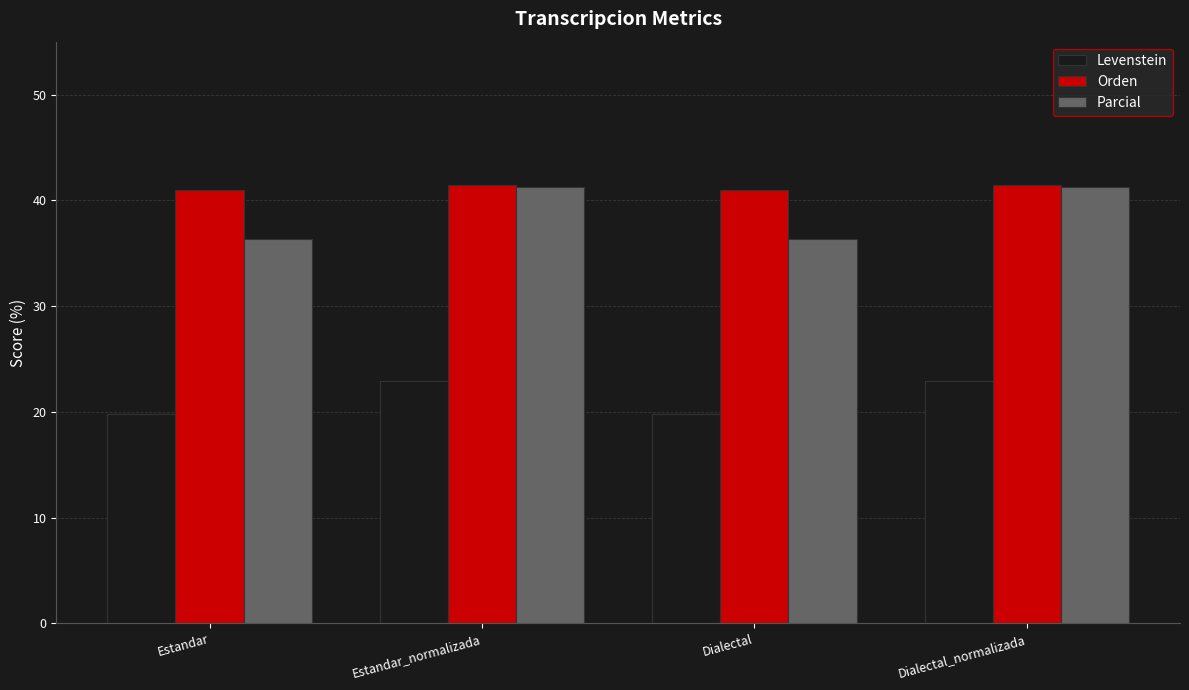

What is the sum of the Parcial values at Dialectal and Estandar?

72.7